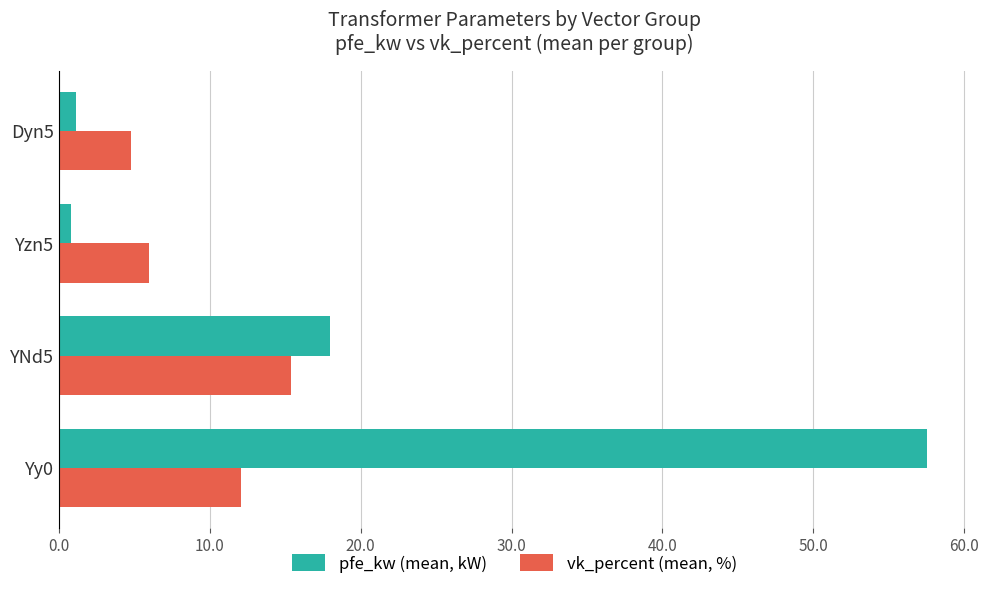

True or false: pfe_kw (mean, kW) has a value of 18.0 at YNd5.

True